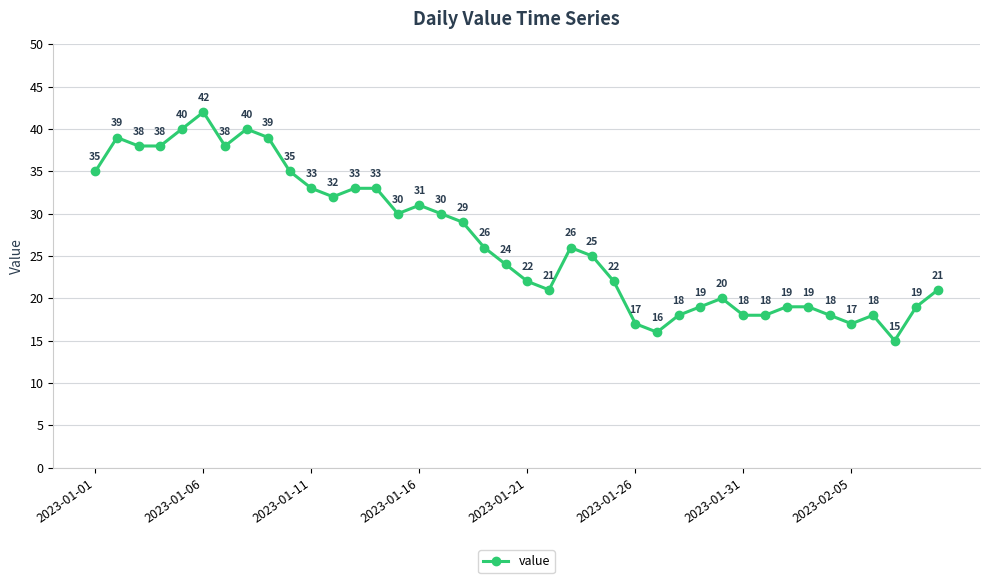

What is the value of the 25th point from the left?

22